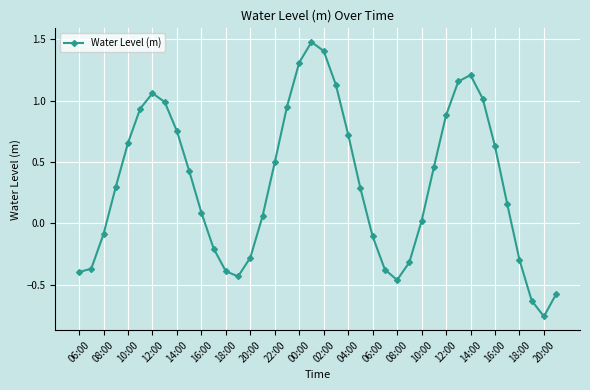

How many lines are shown in the chart?

1